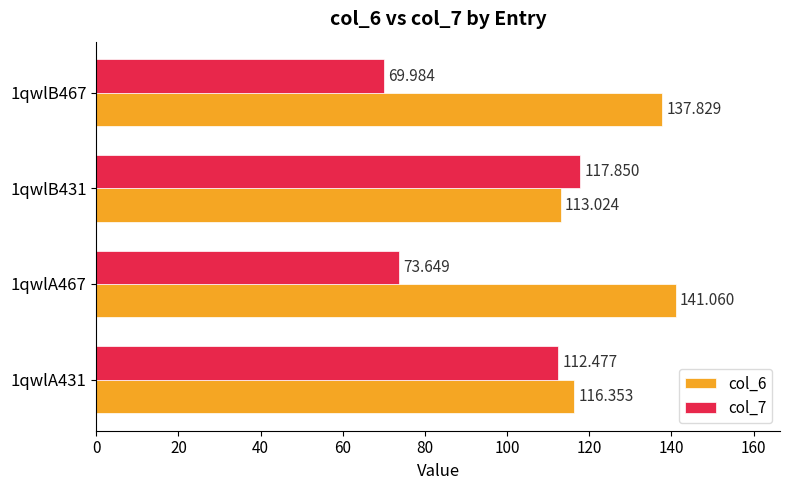

What is the sum of all col_7 values?

374.0